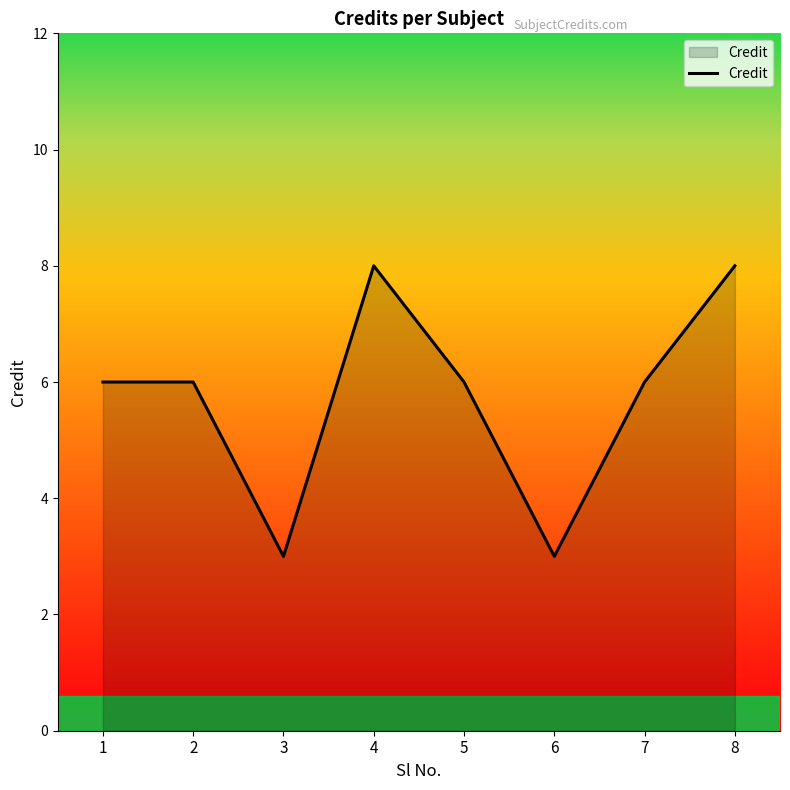

Where is the first local minimum?

3